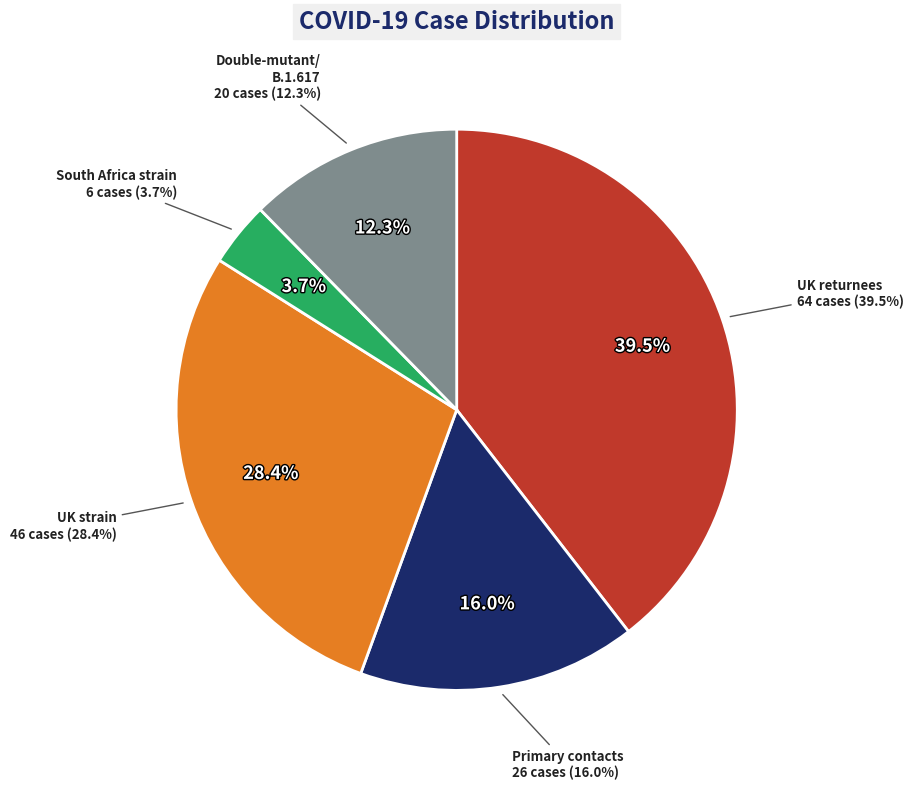

To the nearest percent, what is the difference between the largest and smallest slice percentages?

36%